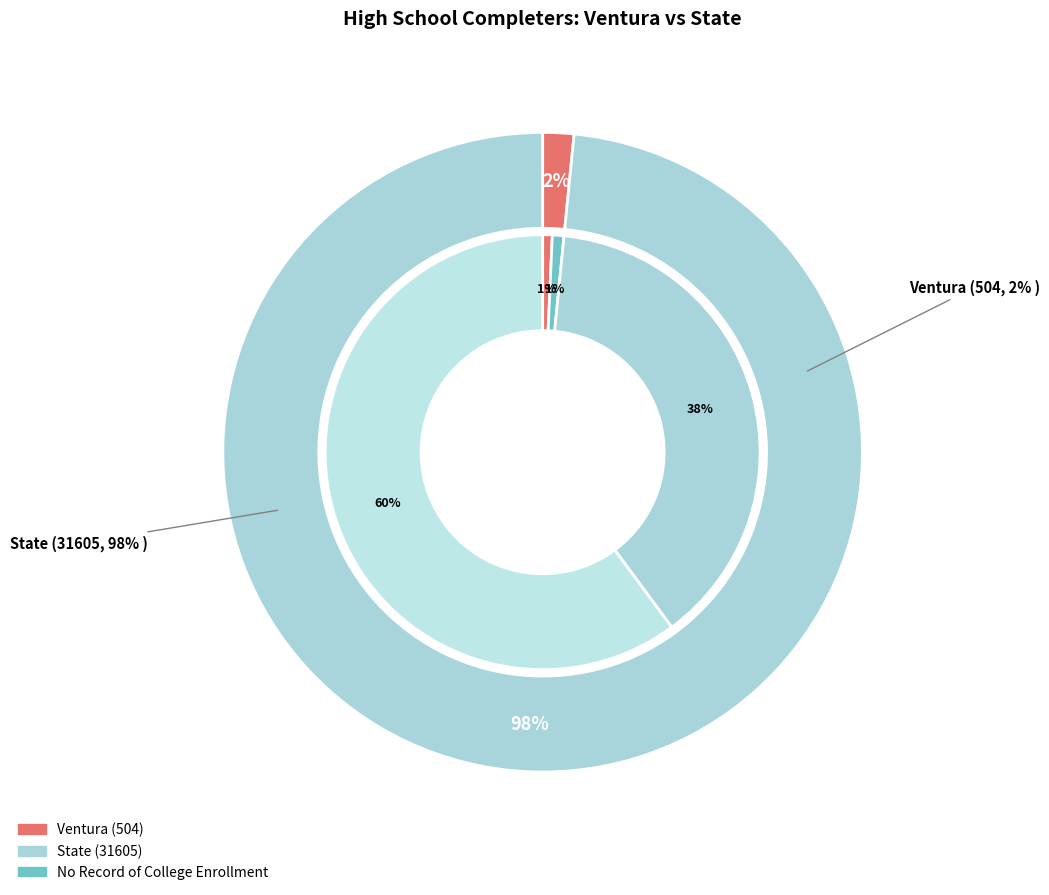

Does Ventura represent more than half of the total?

No